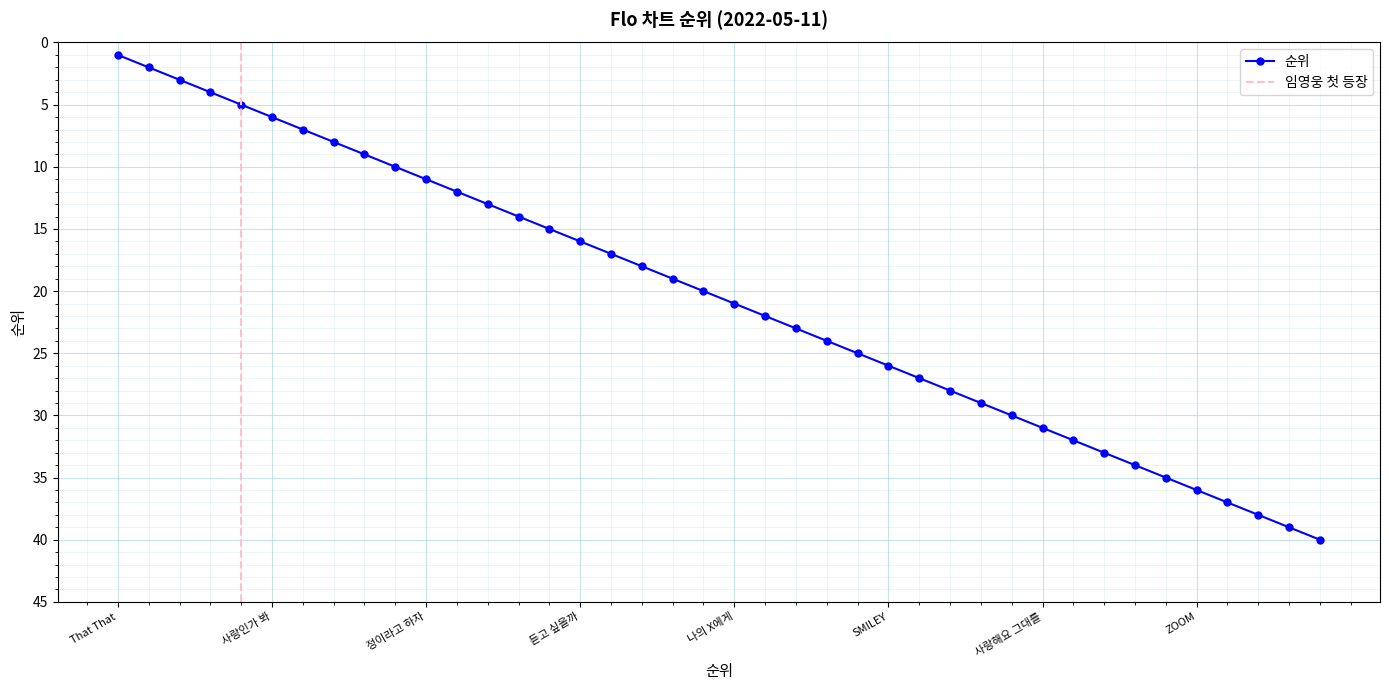

What is the minimum value shown in the chart?

1